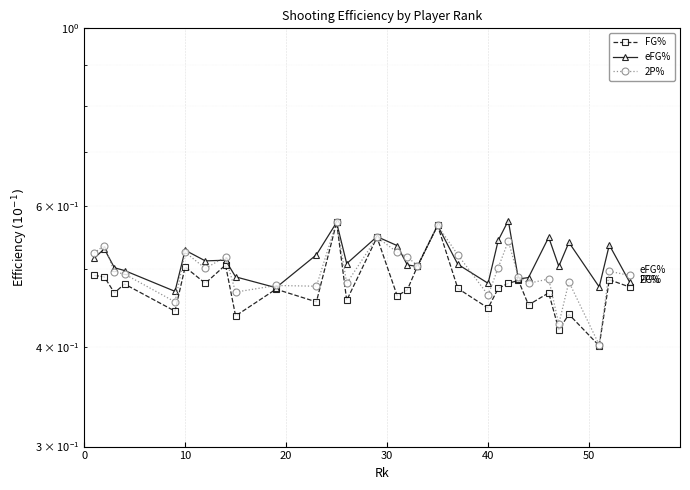

What is the sum of all eFG% values?

15.5